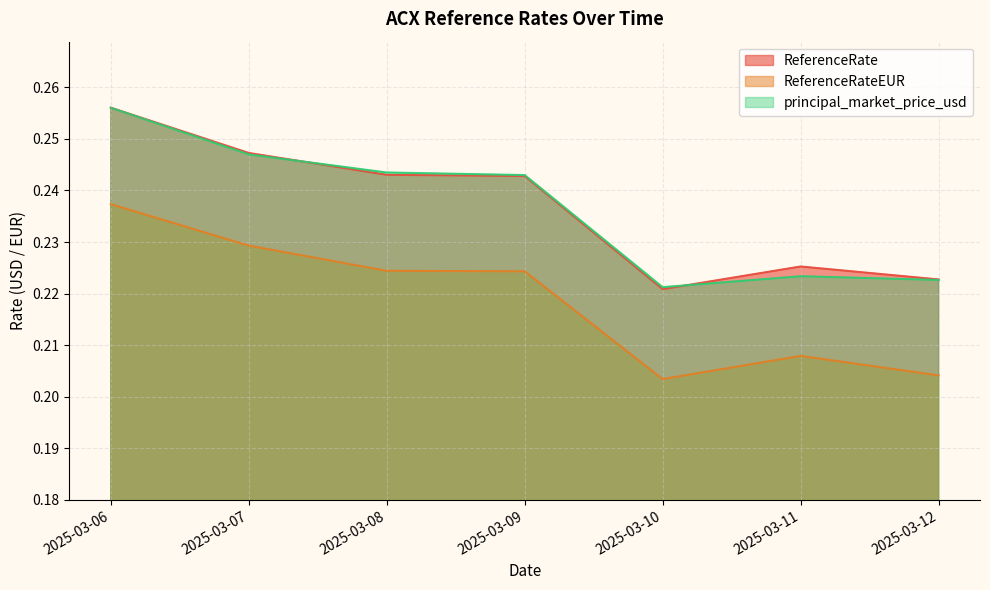

Reading left to right, transcribe all the data shown in this chart.

ReferenceRate: 2025-03-06=0.3	2025-03-07=0.2	2025-03-08=0.2	2025-03-09=0.2	2025-03-10=0.2	2025-03-11=0.2	2025-03-12=0.2
ReferenceRateEUR: 2025-03-06=0.2	2025-03-07=0.2	2025-03-08=0.2	2025-03-09=0.2	2025-03-10=0.2	2025-03-11=0.2	2025-03-12=0.2
principal_market_price_usd: 2025-03-06=0.3	2025-03-07=0.2	2025-03-08=0.2	2025-03-09=0.2	2025-03-10=0.2	2025-03-11=0.2	2025-03-12=0.2